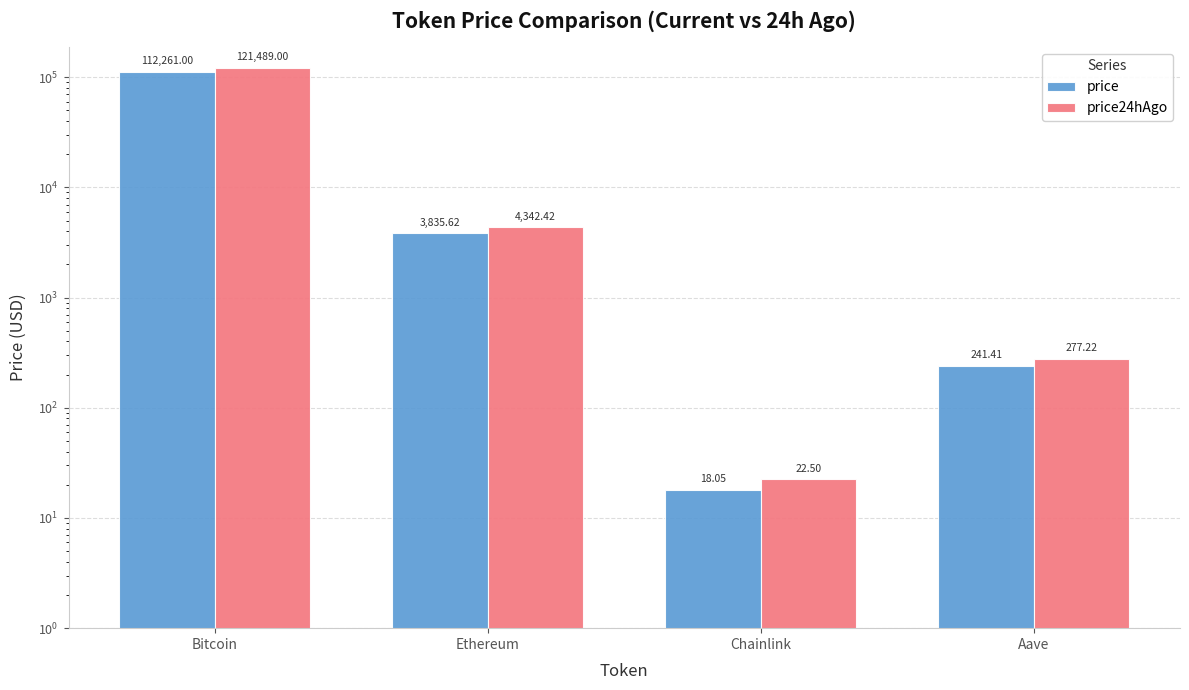

What is the value of the price24hAgo bar at the 4th from the left?

277.2